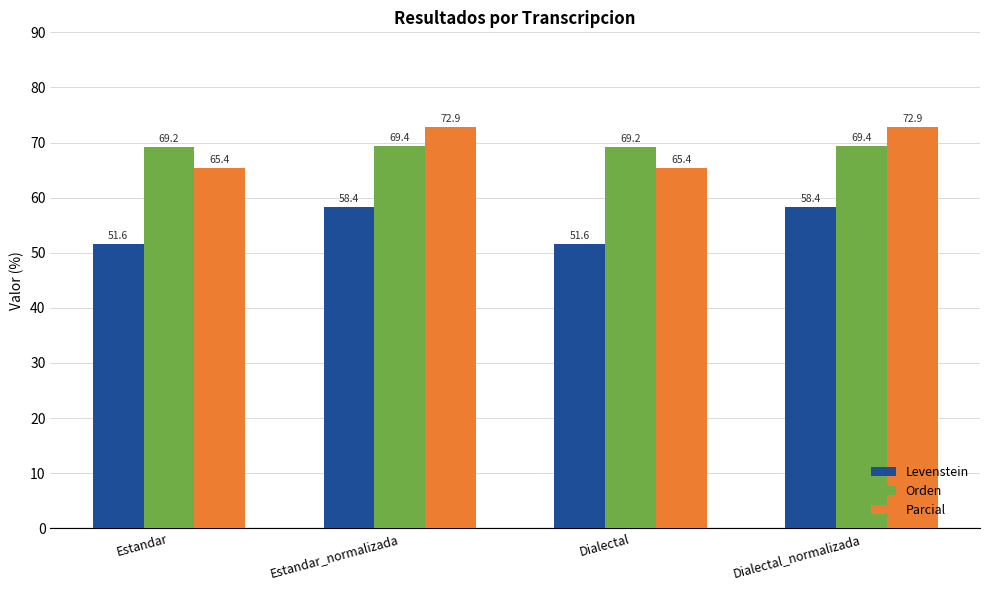

What is the difference between the maximum and second lowest values in the Orden series?

0.2